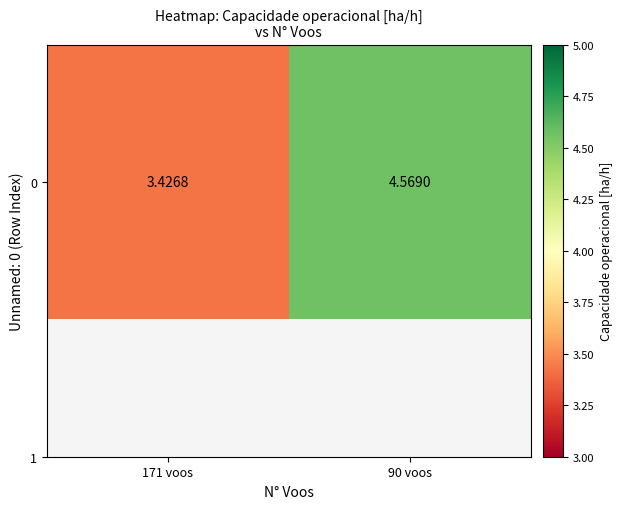

What is the average value?

4.0